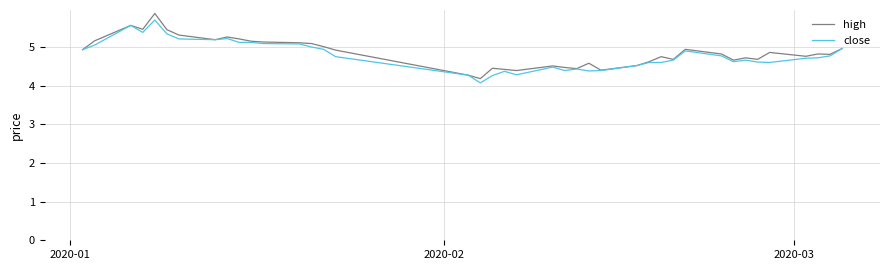

What is the lowest value of the close series?

4.1